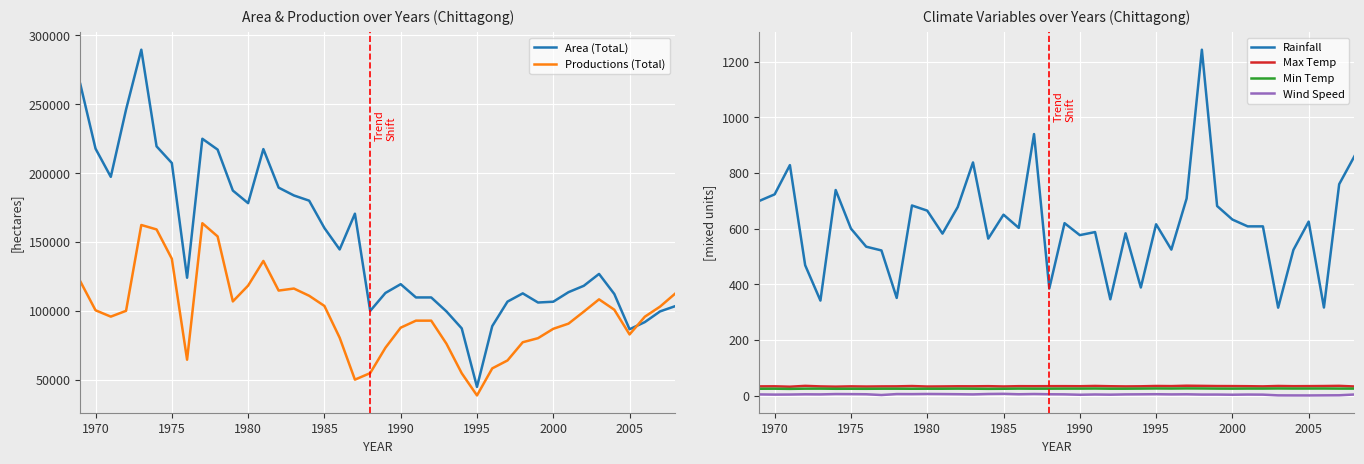

True or false: Rainfall has a value of 650.0 at 1985.

True